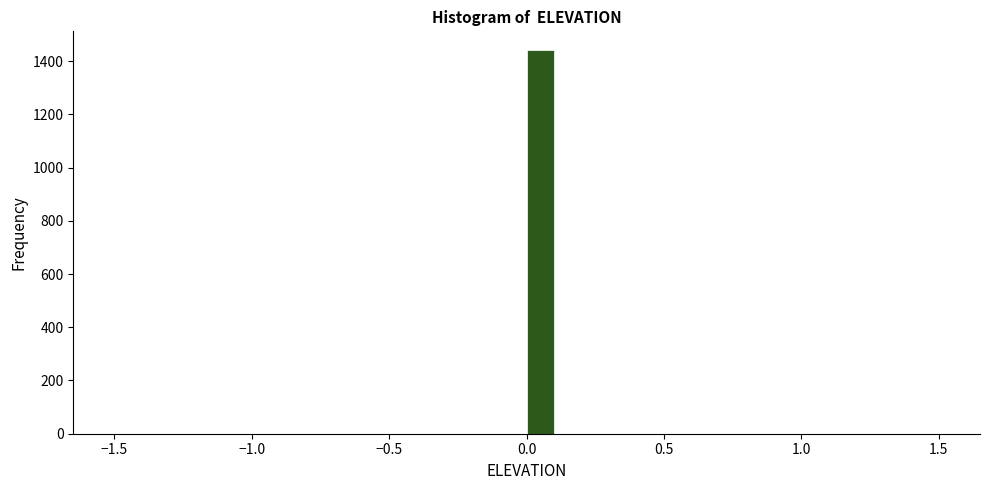

Read against the x-axis, roughly where is the centre of the tallest bar?

0.05